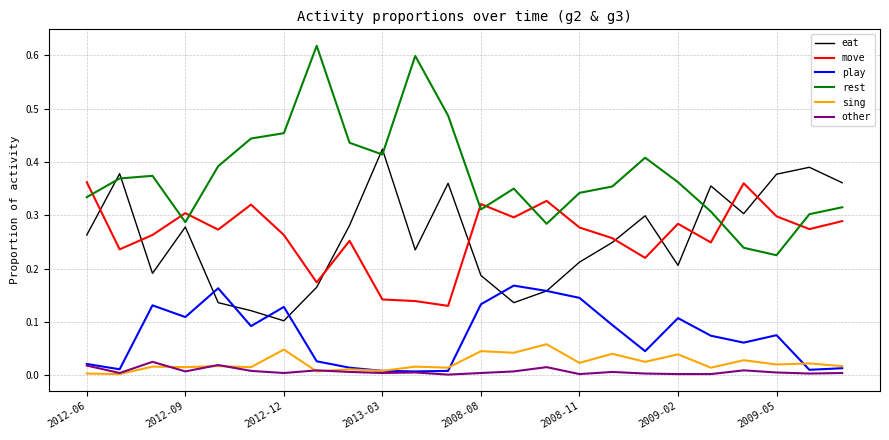

Which series has the largest total across all categories?

rest